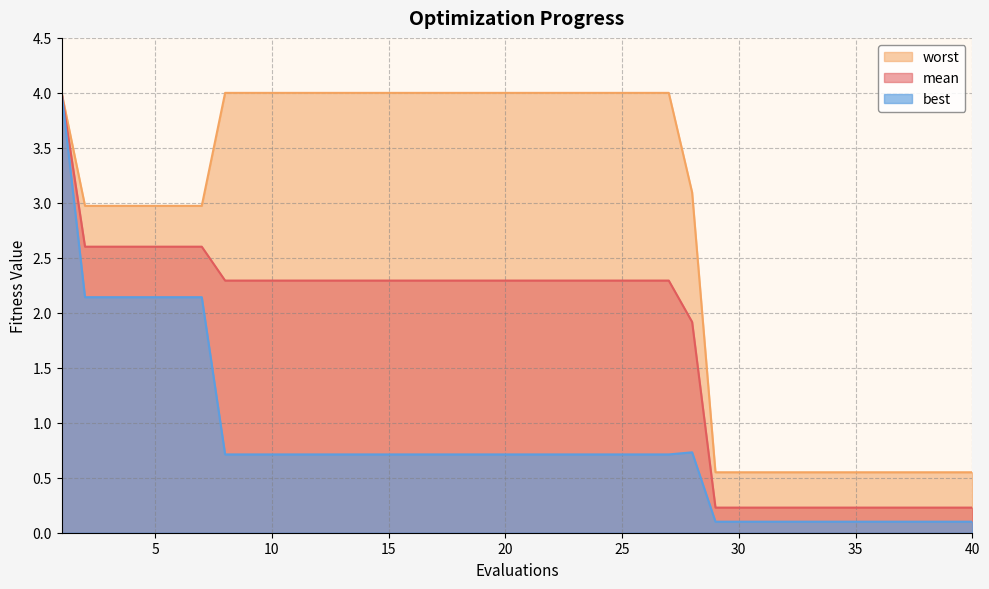

What is the greatest value displayed?

4.0